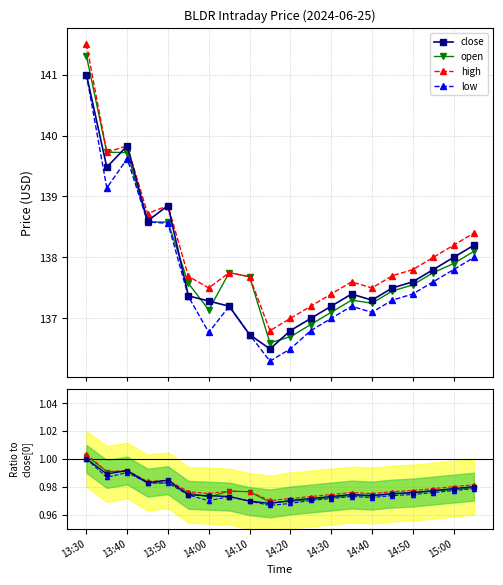

How many data points does each series have?

20